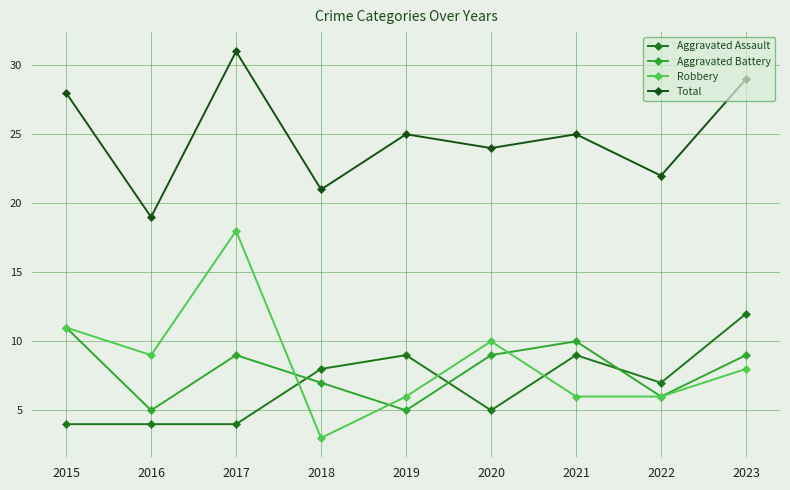

Reading right to left, extract all data points from this chart.

Aggravated Assault: 12	7	9	5	9	8	4	4	4
Aggravated Battery: 9	6	10	9	5	7	9	5	11
Robbery: 8	6	6	10	6	3	18	9	11
Total: 29	22	25	24	25	21	31	19	28